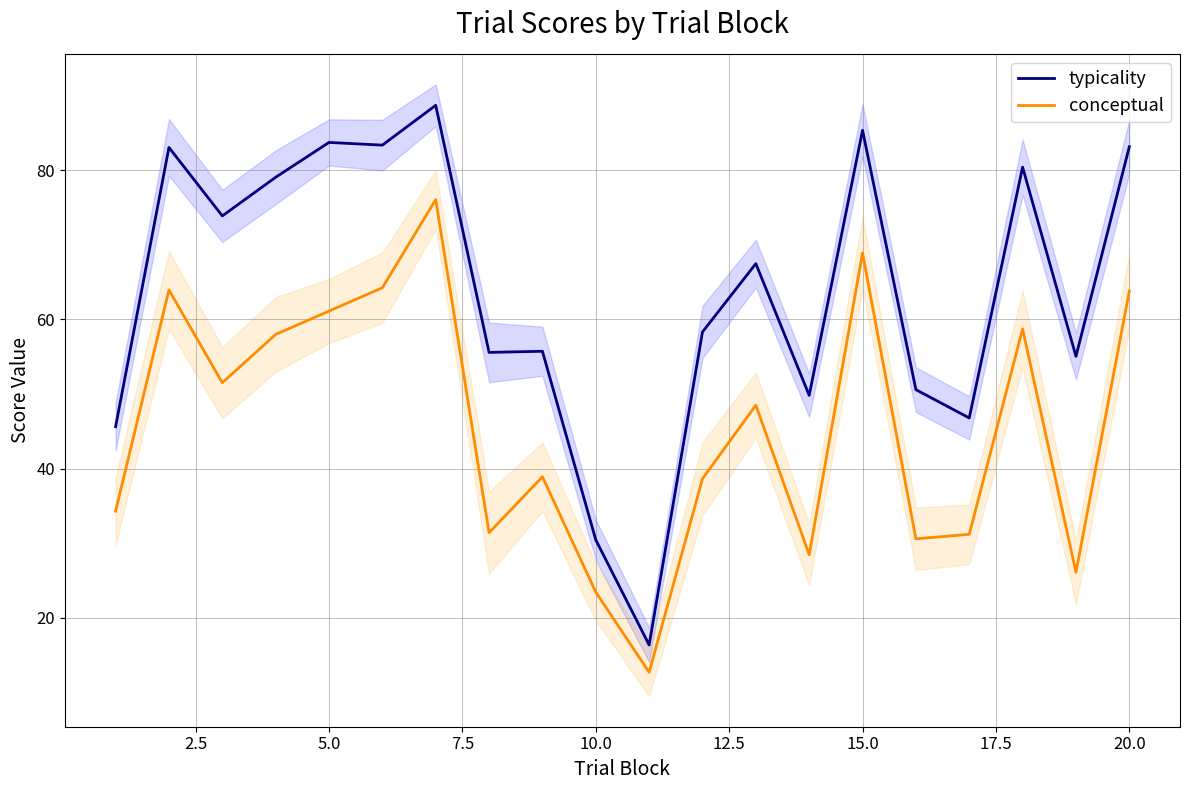

True or false: typicality and conceptual cross at least once.

False